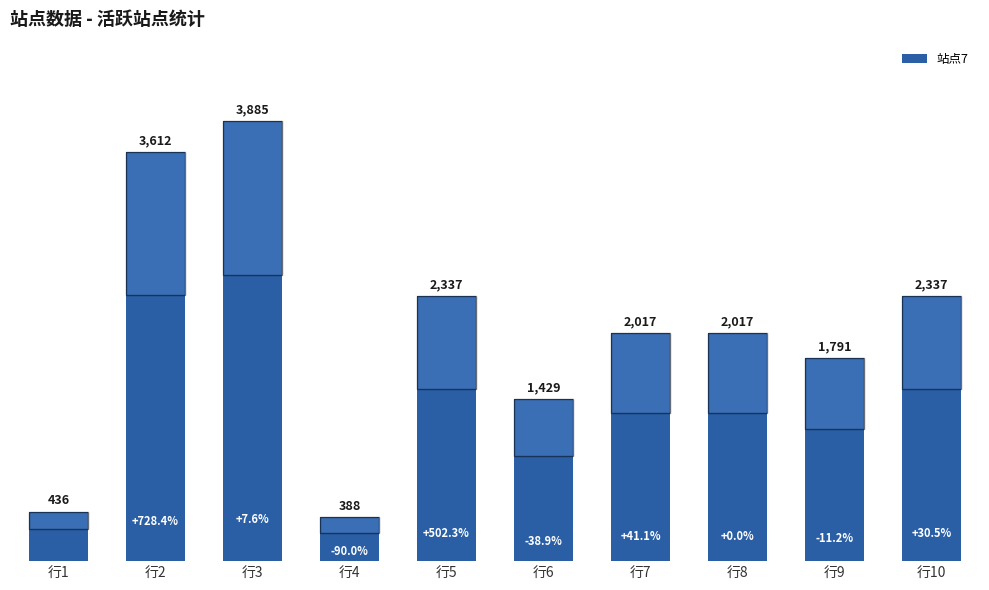

What is the change in value from 行5 to 行7?

-320